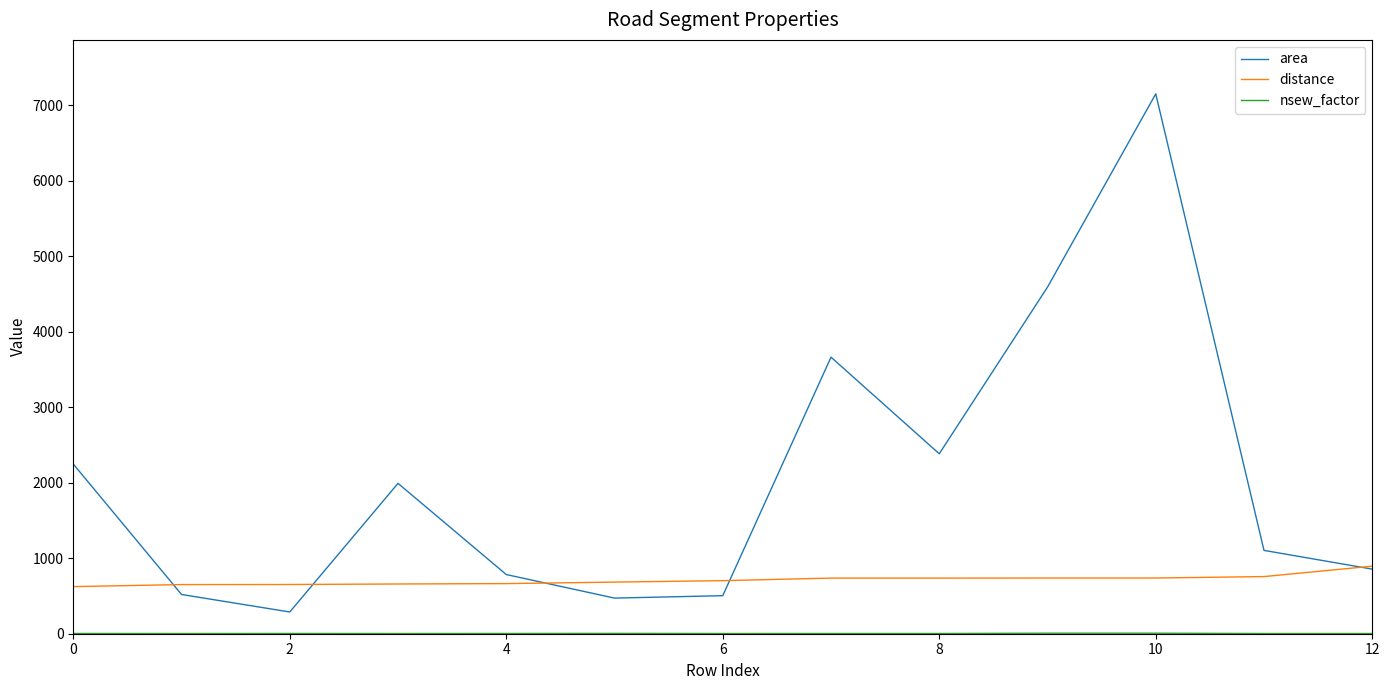

Which series has the largest total across all categories?

area